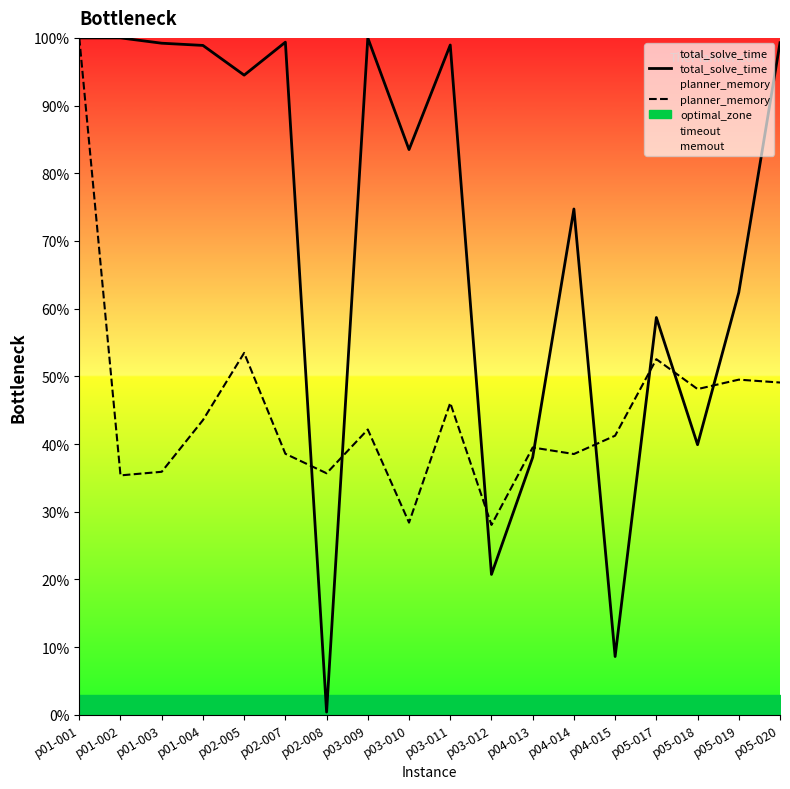

What is the label of the 13th point from the right?

p02-007